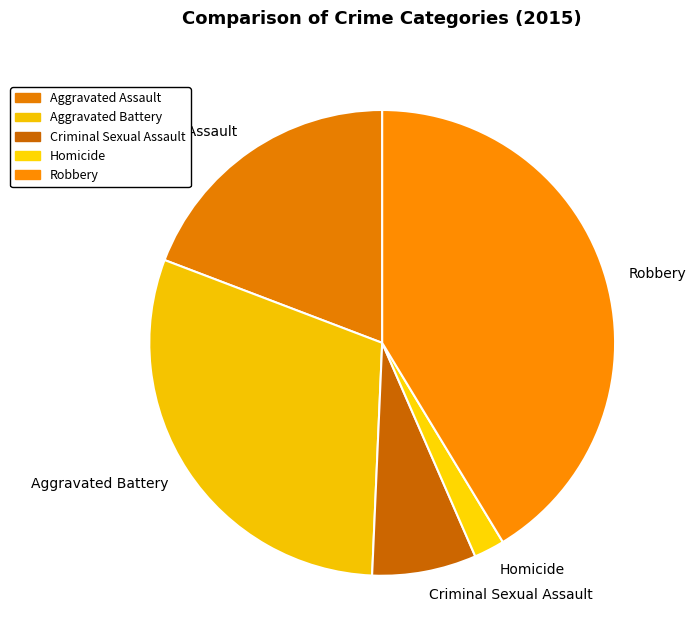

Rank the categories by value from highest to lowest.

Robbery, Aggravated Battery, Aggravated Assault, Criminal Sexual Assault, Homicide